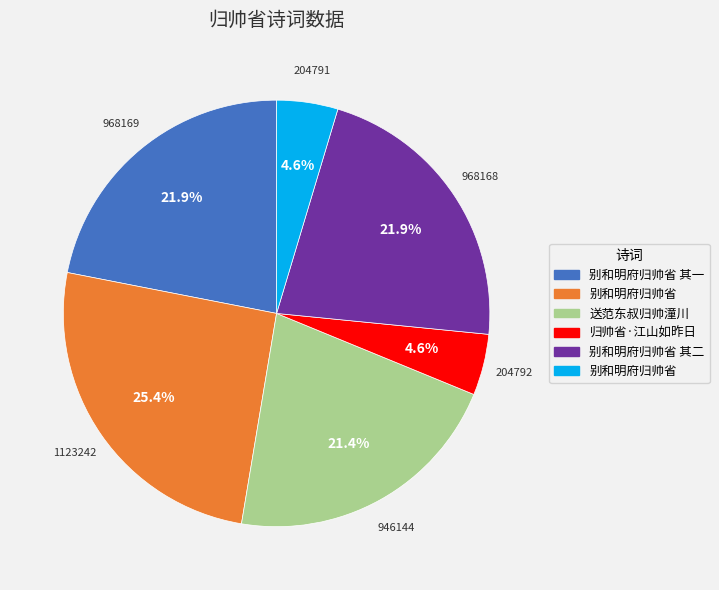

How many slices are in this pie chart?

6